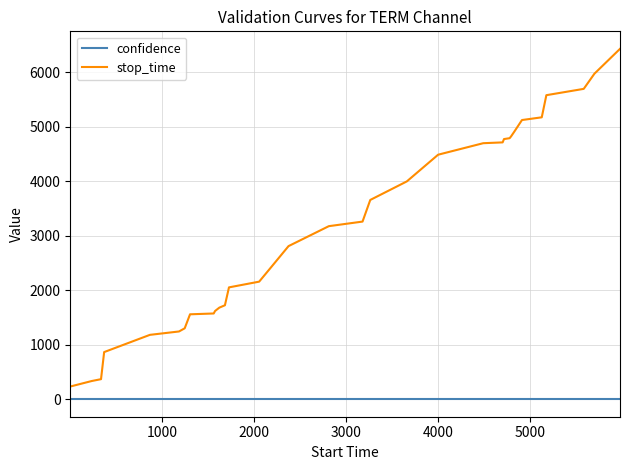

Which series has the largest range (max minus min)?

stop_time